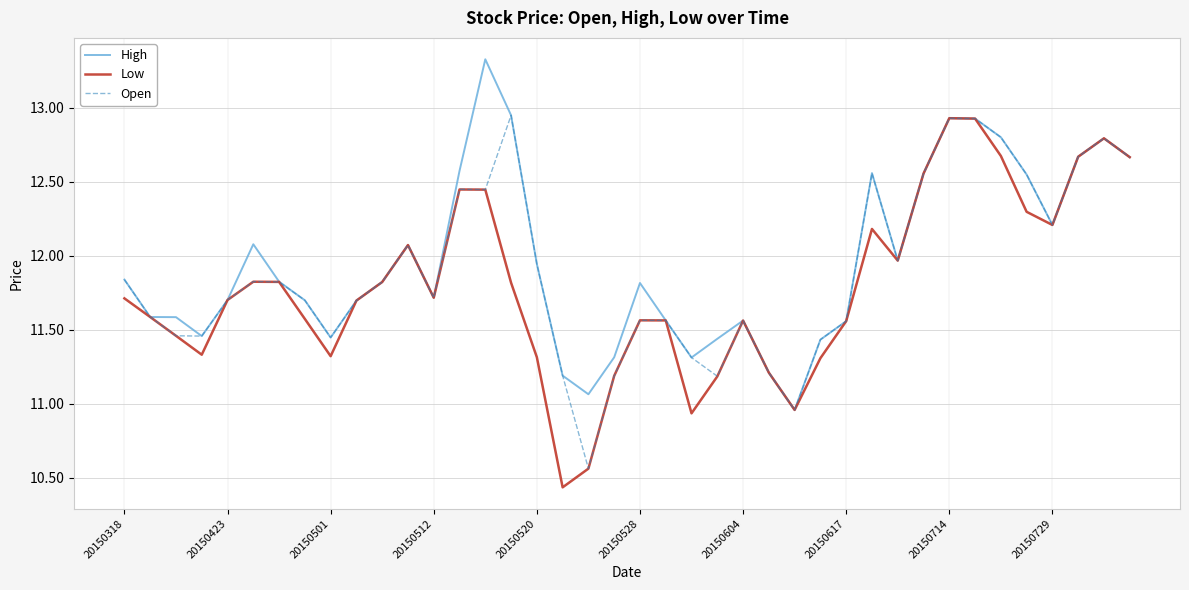

What is the maximum value shown in the chart?

13.3